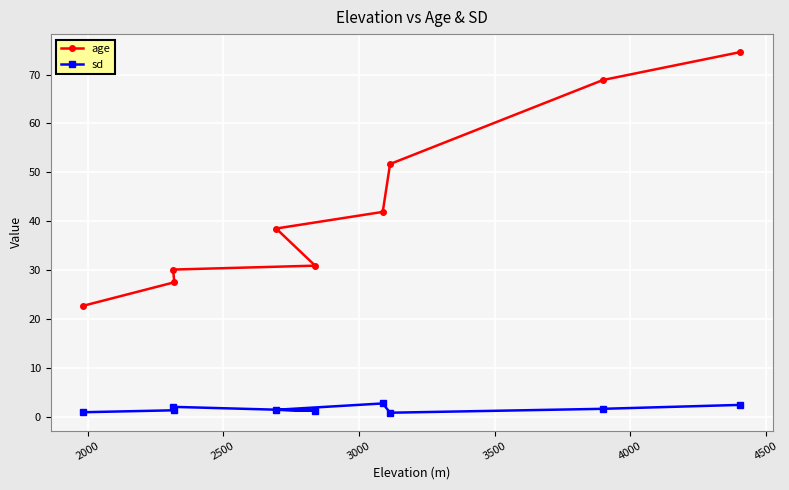

What is the average value of the age series?

43.0